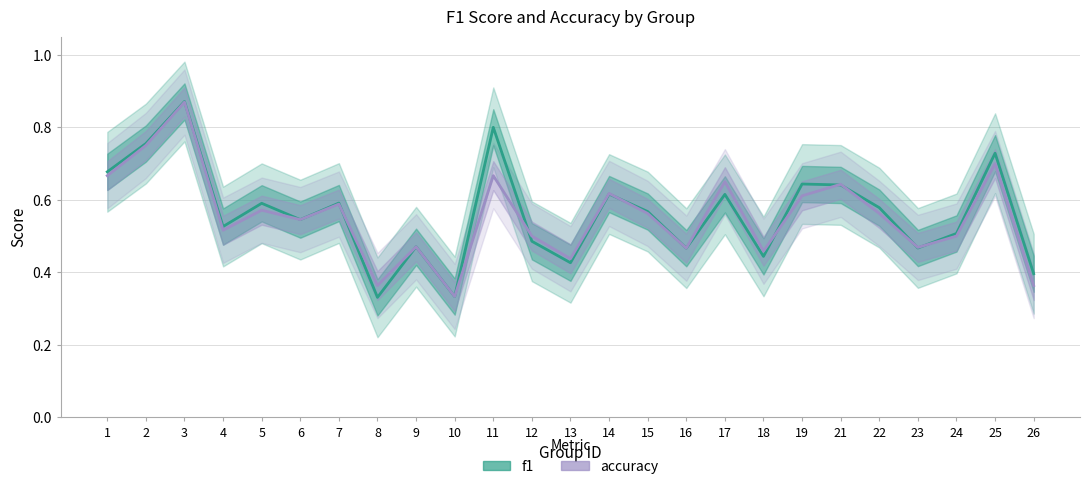

Which category has the lowest value in the f1 series?

8